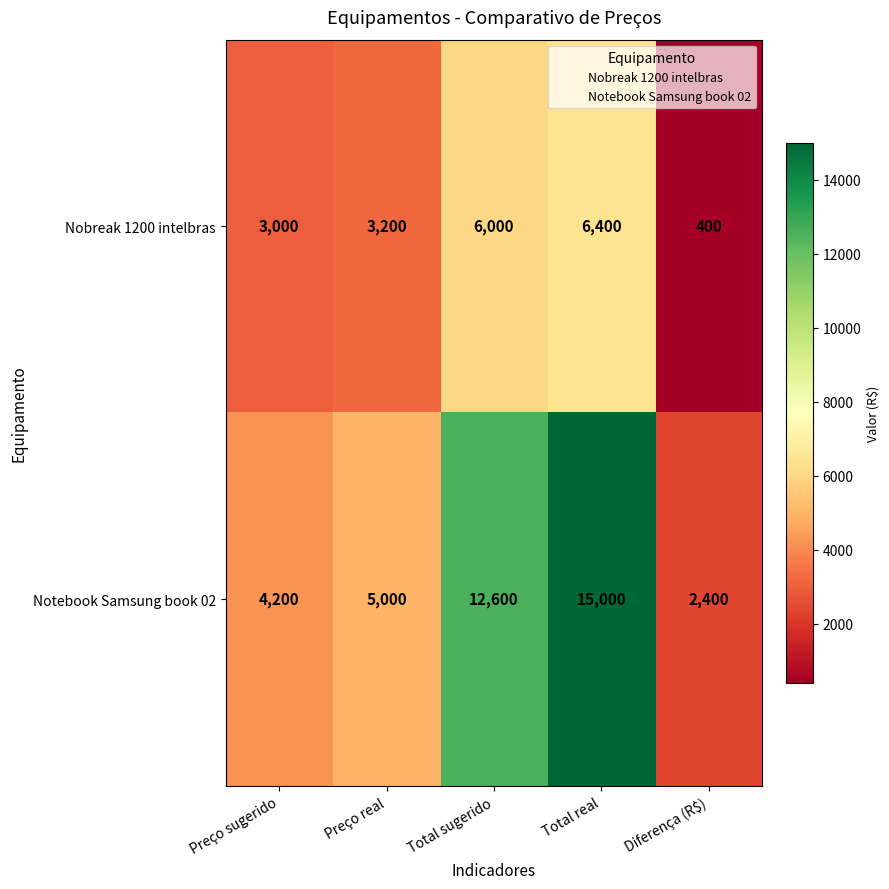

Count the number of data series in this chart.

2